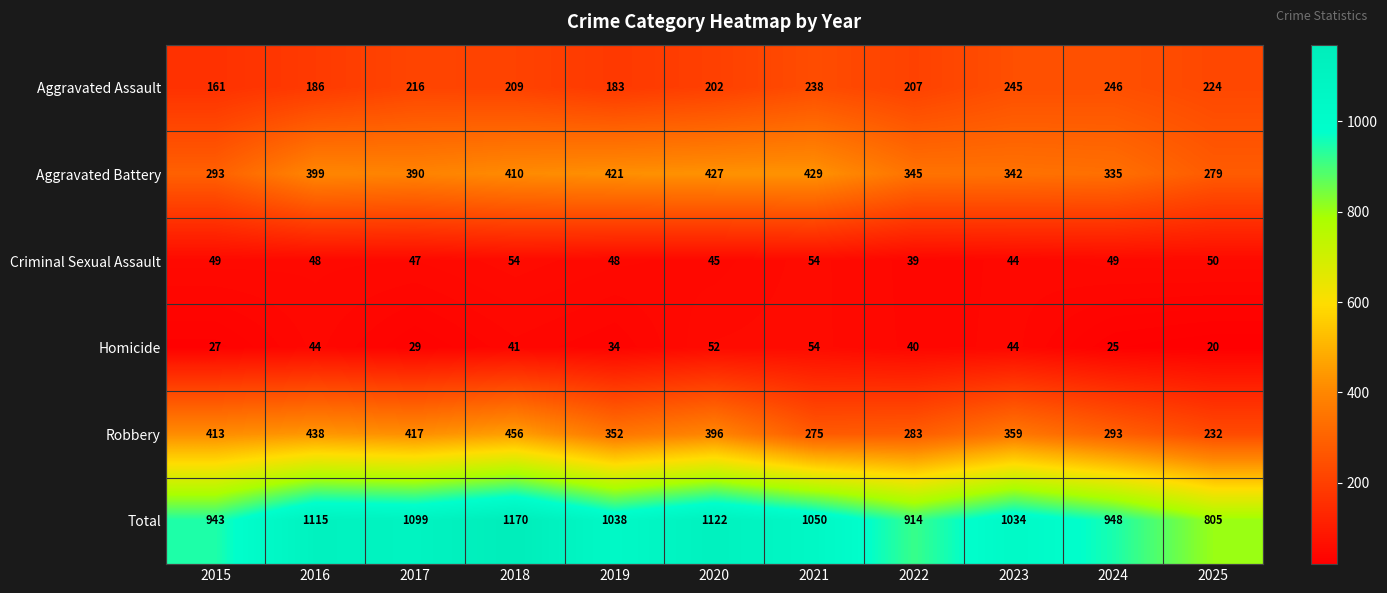

Is it true that Homicide equals 25 at 2024?

True